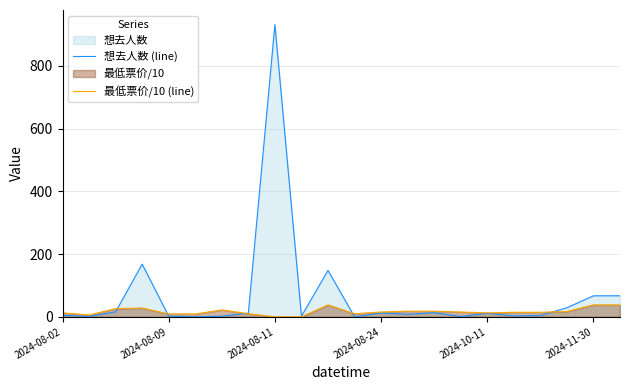

After their last crossing, which series has the higher values: 想去人数 (line) or 最低票价/10 (line)?

想去人数 (line)